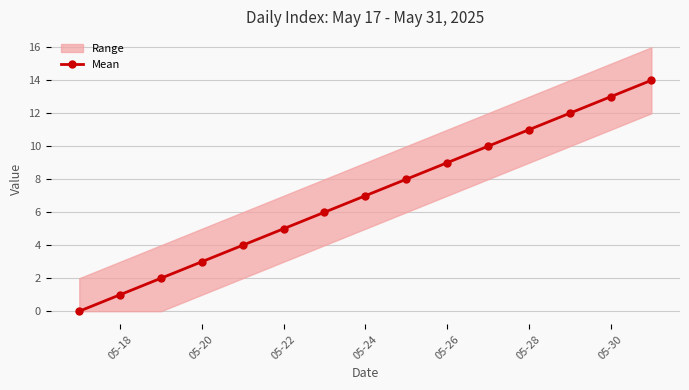

The Mean series shows 15 at 05-28. True or false?

False